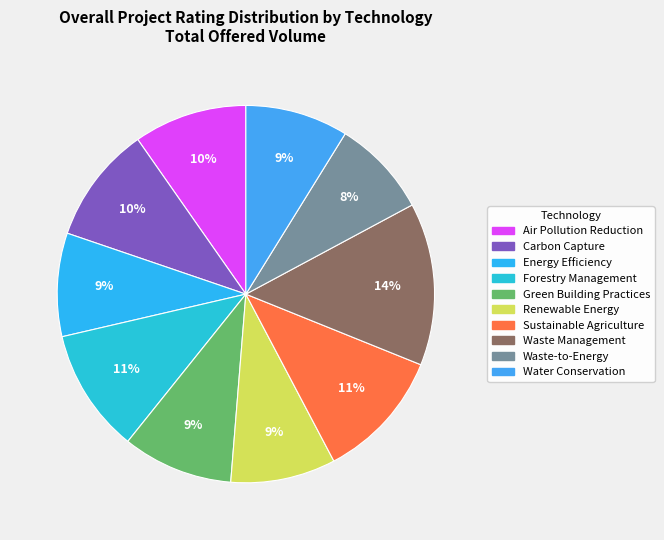

What is the total percentage of Waste-to-Energy and Renewable Energy?

17.3%